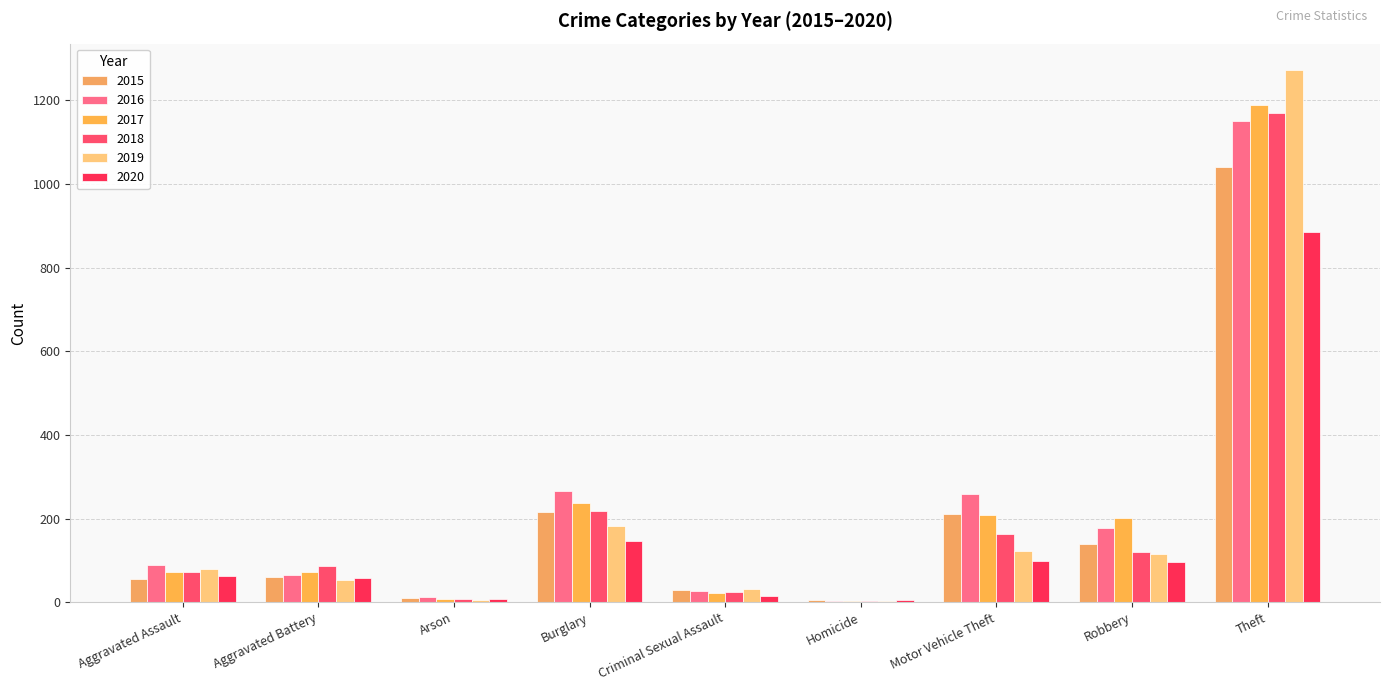

Does the chart contain stacked bars?

No